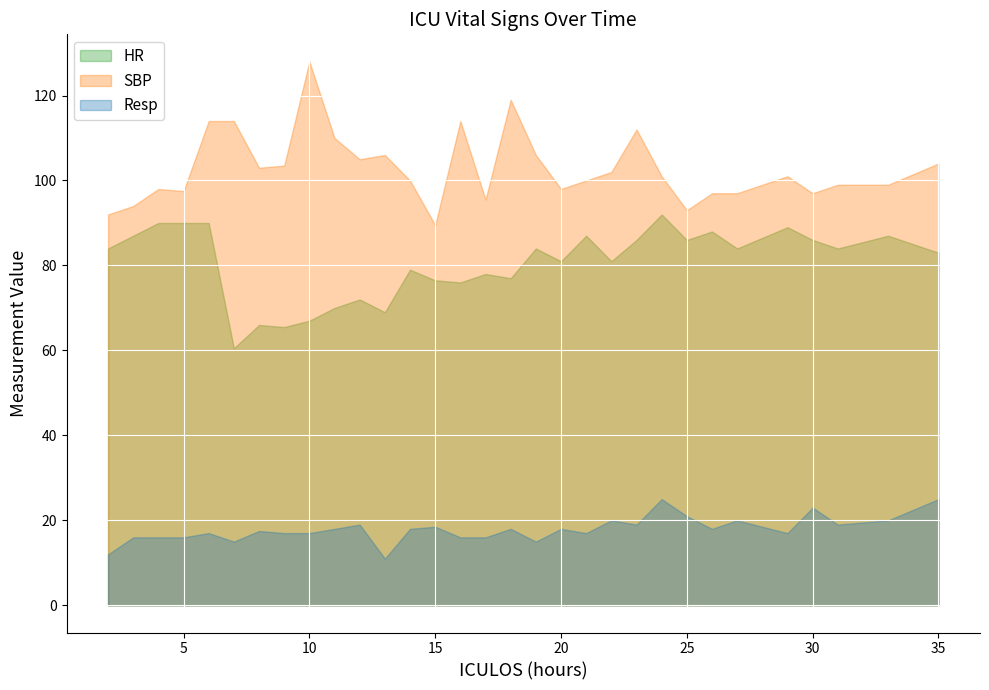

How many data points in HR are above 84?

12